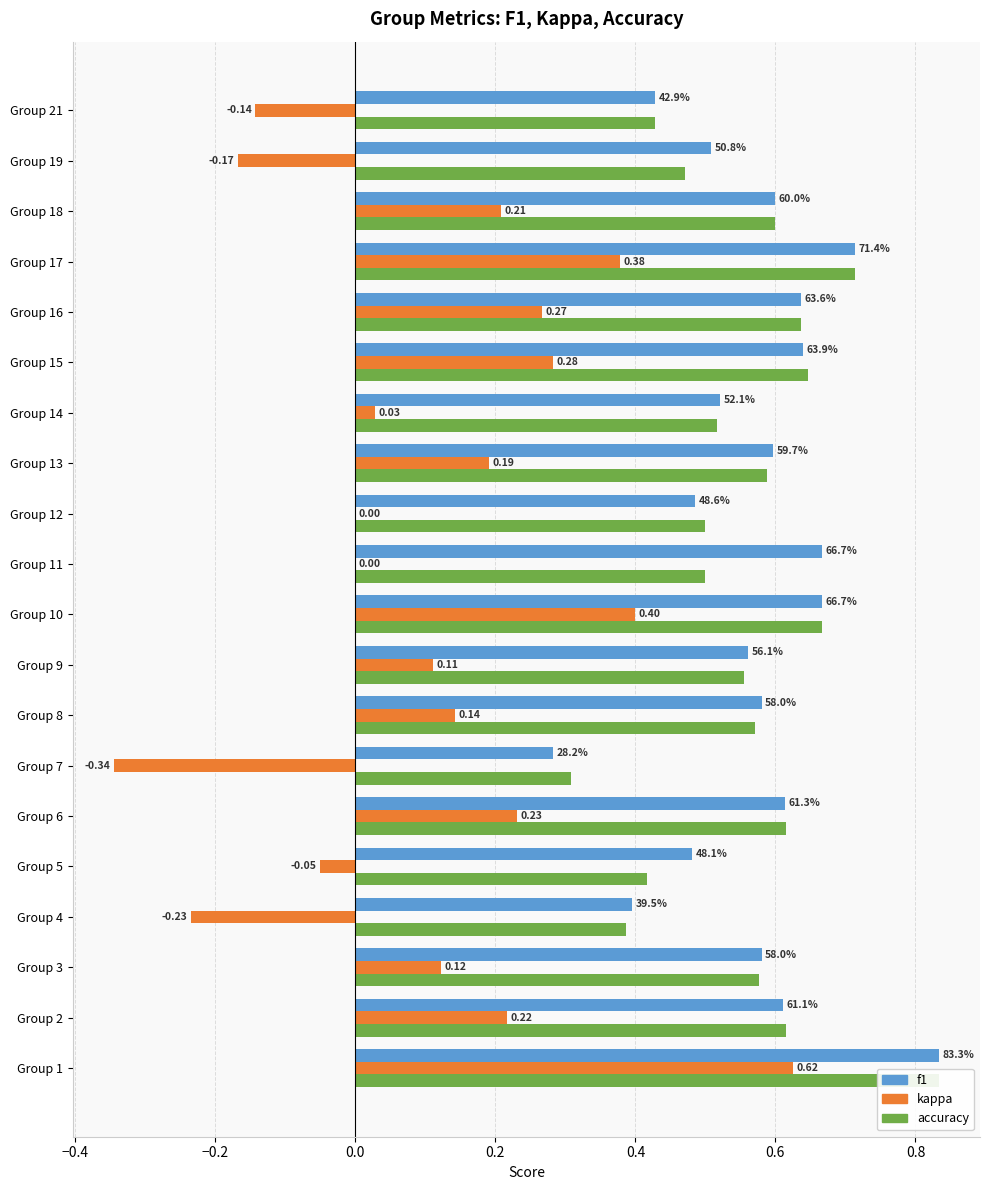

What is the average value of the accuracy series?

0.6